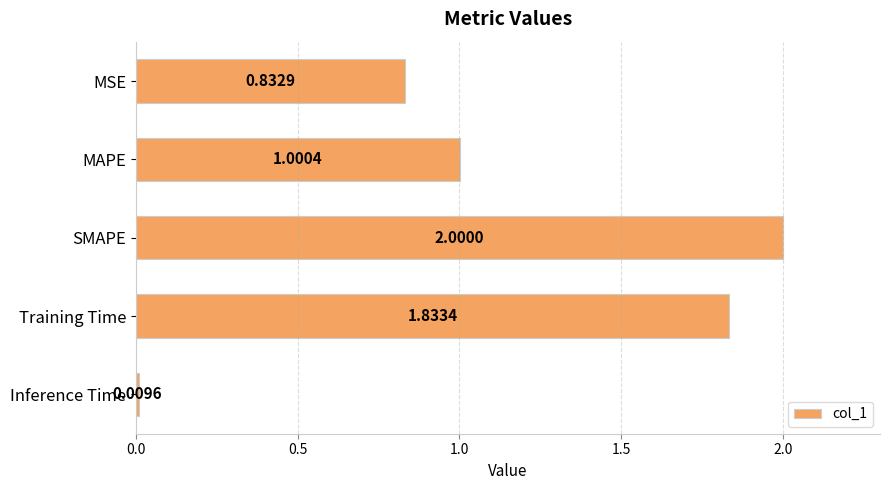

What is the label of the 3rd bar from the bottom?

SMAPE